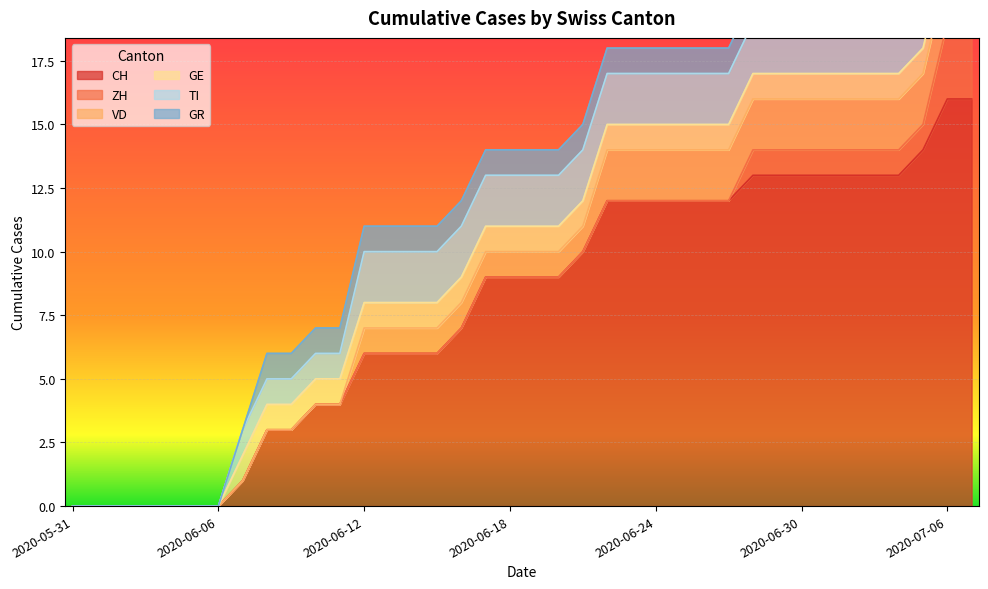

Which series has the largest range (max minus min)?

CH